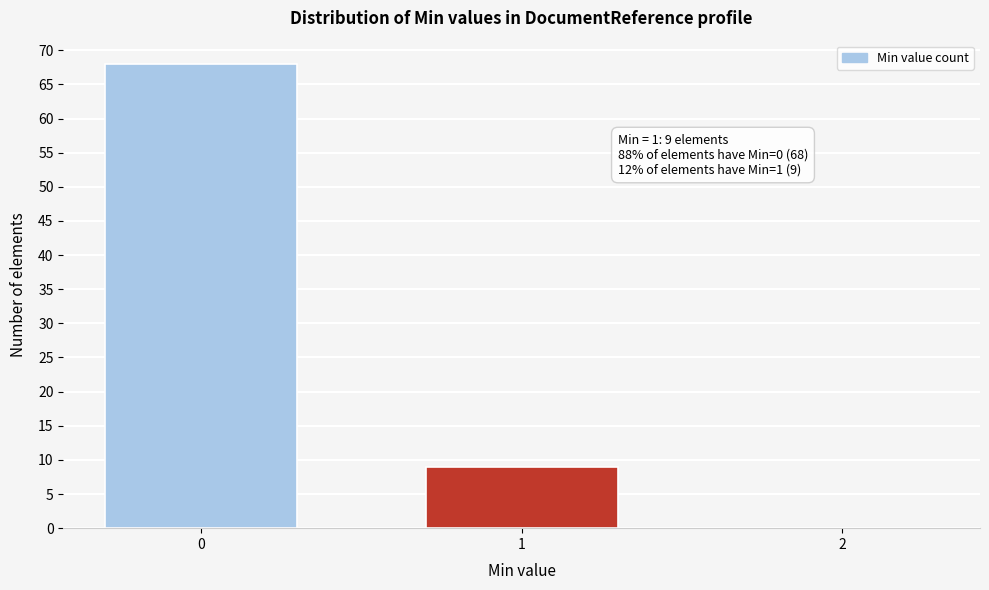

Reading left to right, what are all the values shown in this chart?

0=68	1=9	2=0